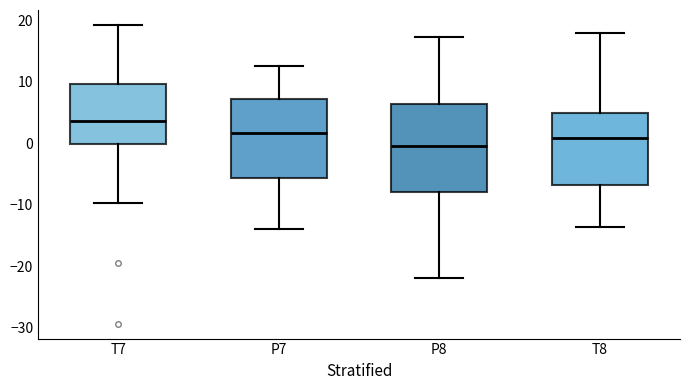

Comparing the boxes themselves (not the whiskers), which one is the tallest?

P8